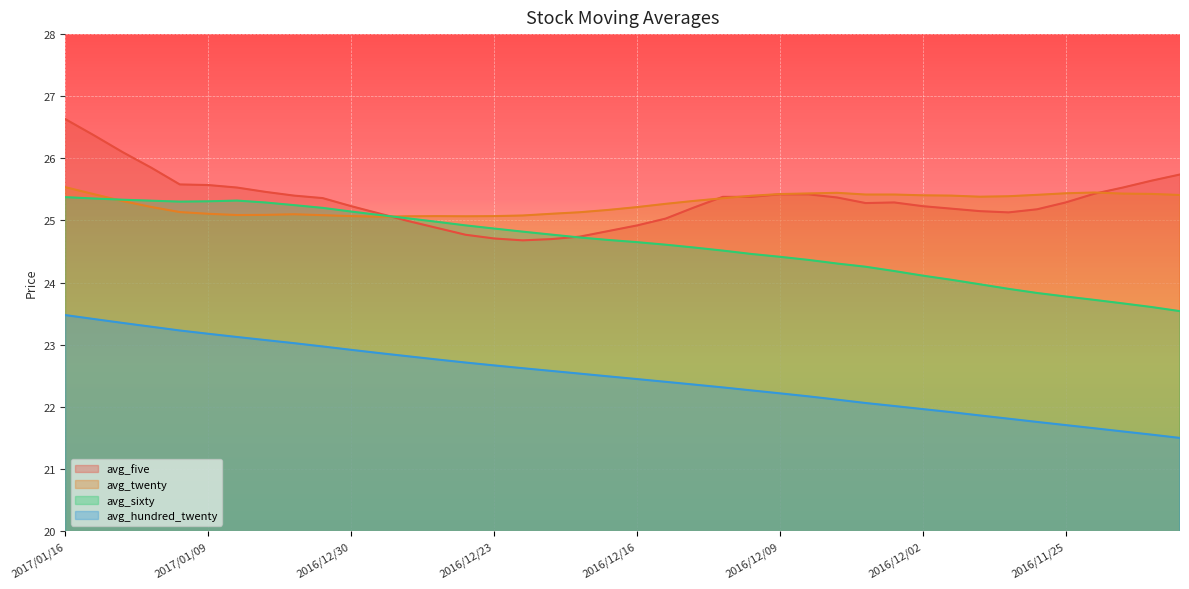

How many distinct data groups are displayed?

4